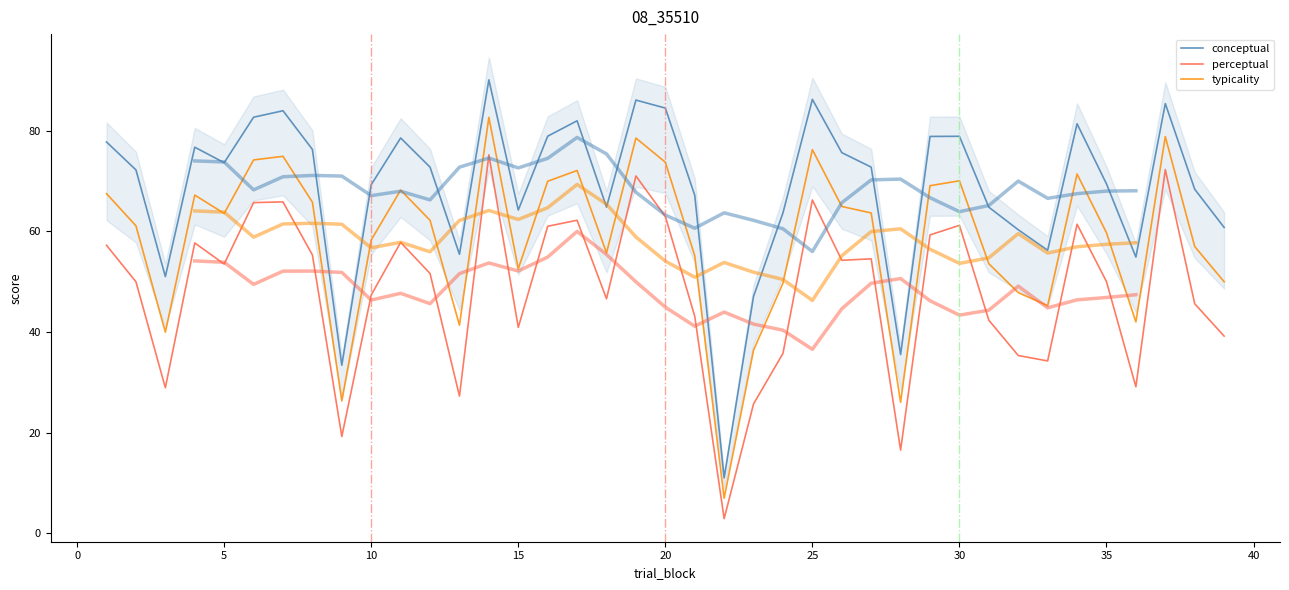

What is the smallest value displayed?

2.9